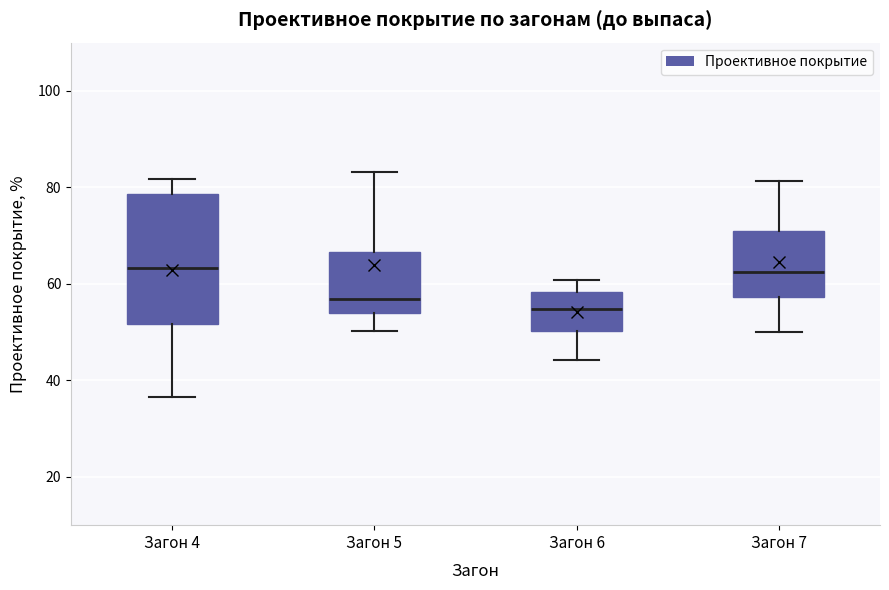

Reading left to right, transcribe this box plot: for each box, give where its median line is, the range the box spans, and where its two whiskers end, as read against the y-axis. The values are not printed on the chart, so give them approximately, as read against the axis.

Загон 4: median 64, box 52 to 78, whiskers 36 to 82
Загон 5: median 56, box 54 to 66, whiskers 50 to 84
Загон 6: median 54, box 50 to 58, whiskers 44 to 60
Загон 7: median 62, box 58 to 70, whiskers 50 to 82